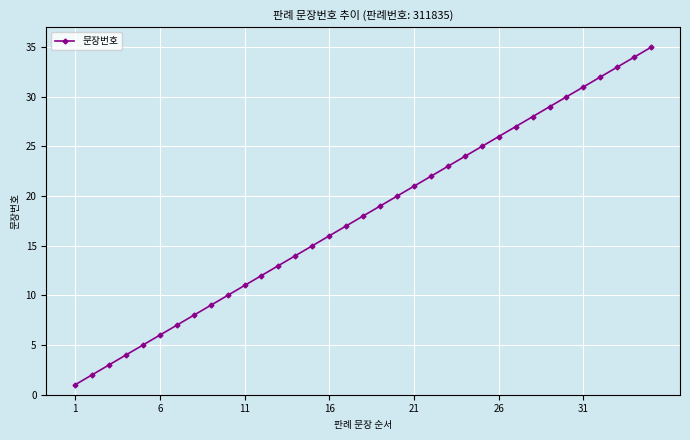

What is the difference between the second highest and second lowest values?

32